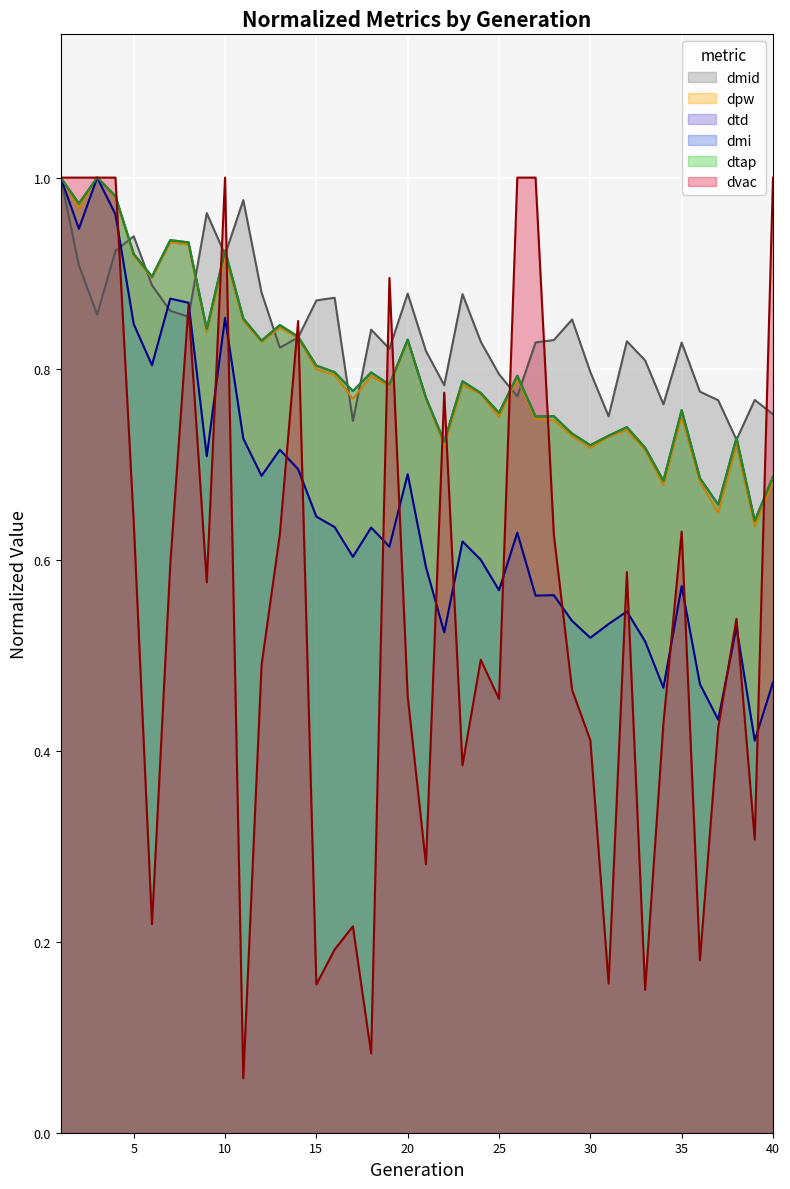

True or false: dtd has more than 1 interior local peaks.

True